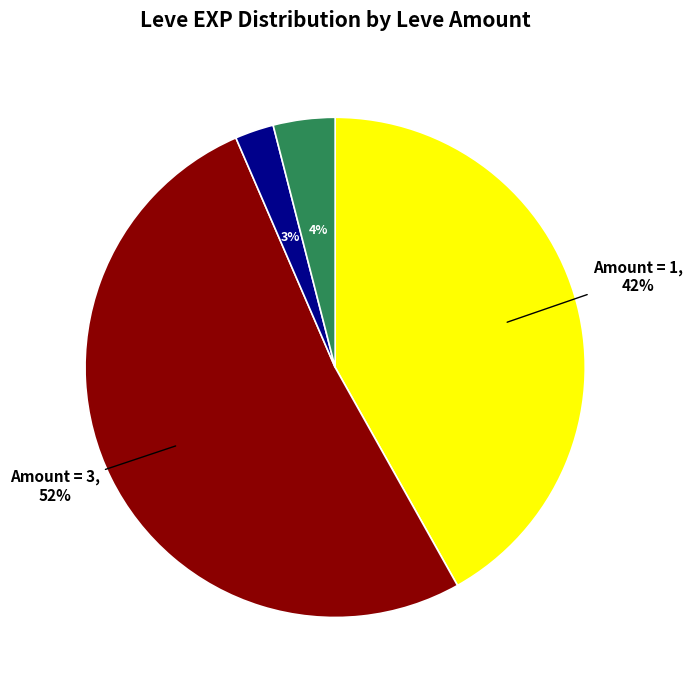

To the nearest percent, what is the difference between the largest and smallest slice percentages?

49%